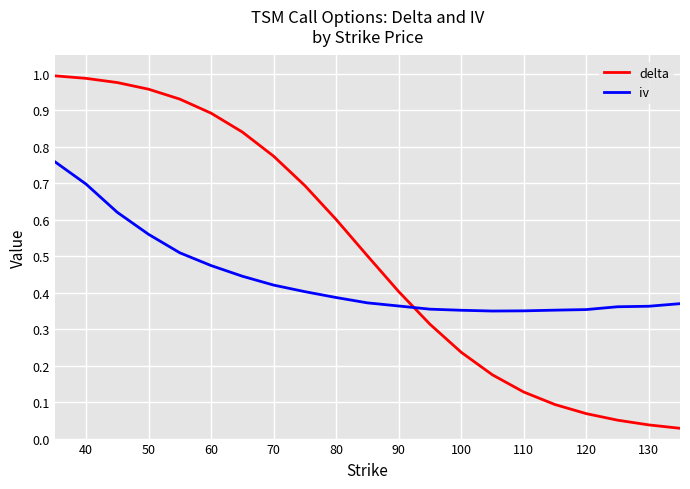

Does the chart have visible grid lines?

Yes